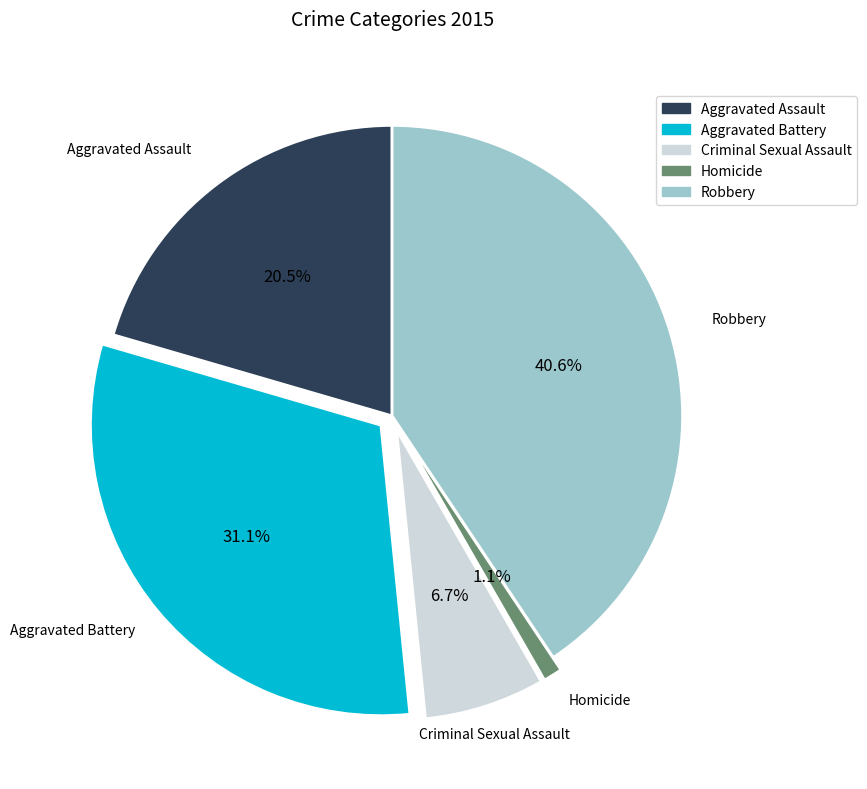

To the nearest percent, what portion does Criminal Sexual Assault represent?

7%